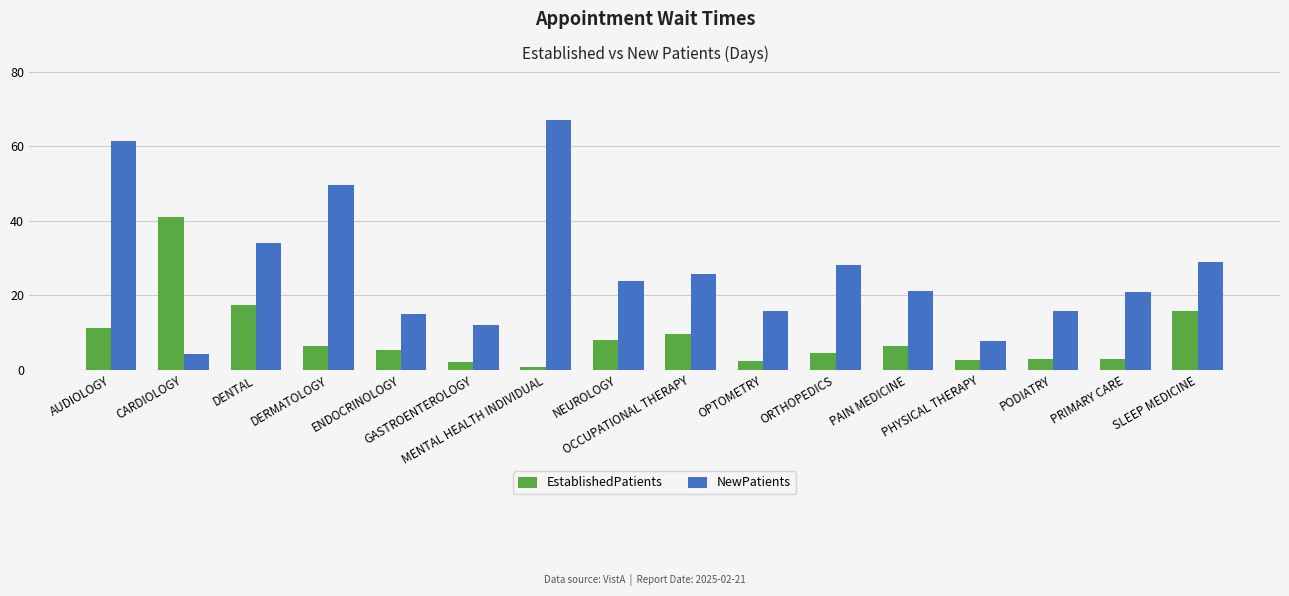

How many data points in NewPatients are less than 23?

8